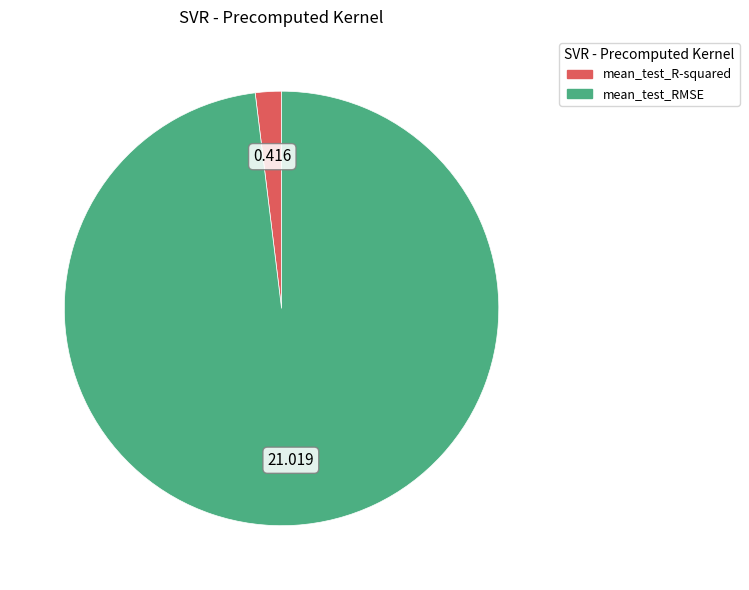

Is there any slice that represents more than half of the pie?

Yes